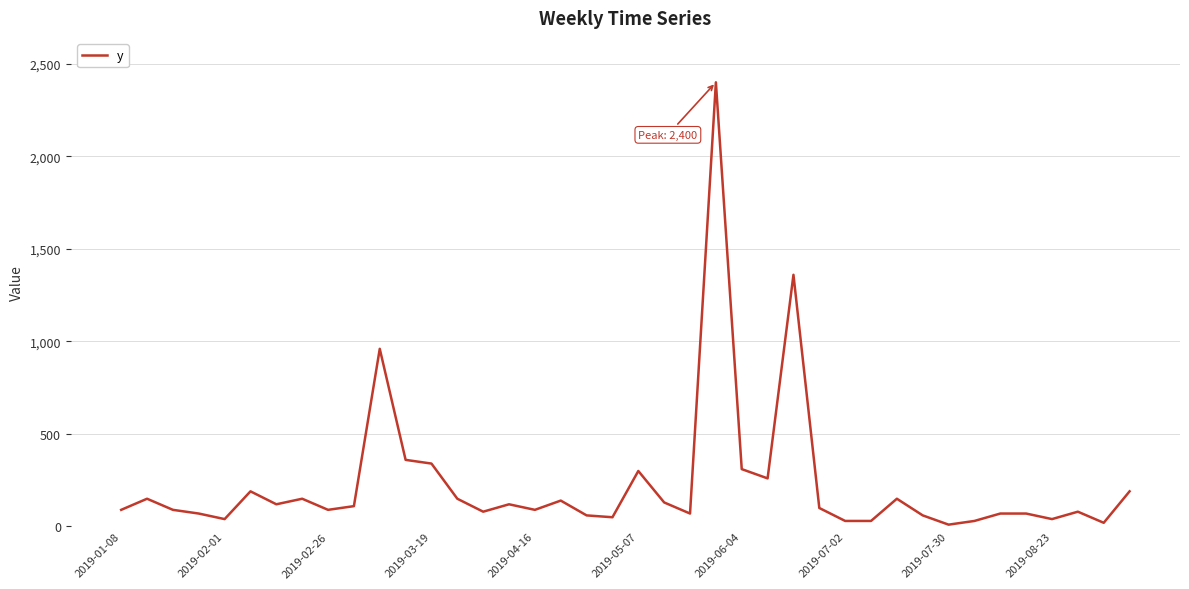

What is the difference between the maximum and minimum values?

2390